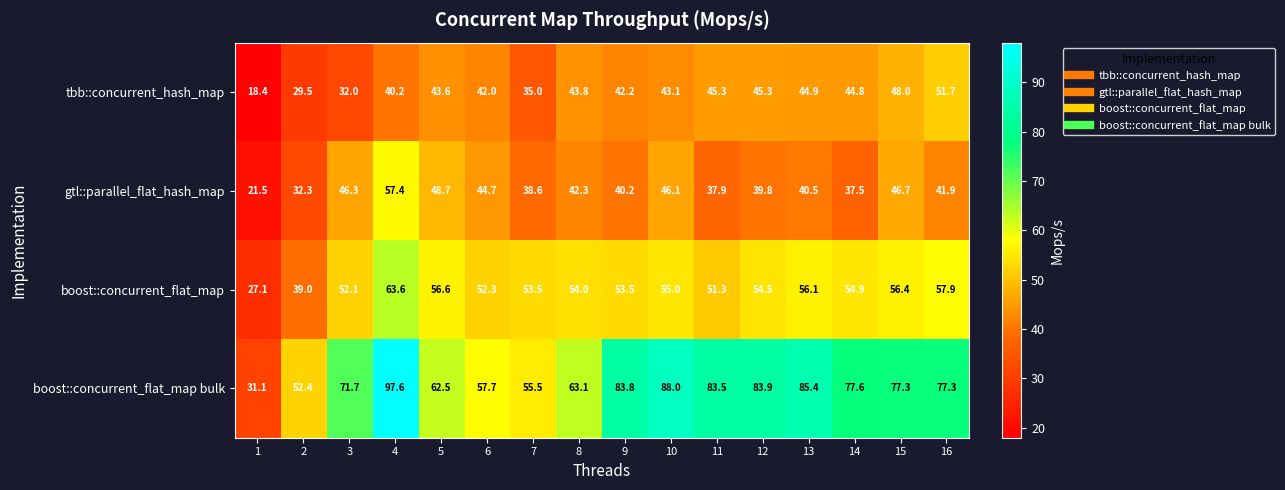

Which series has the widest spread of values?

boost::concurrent_flat_map bulk